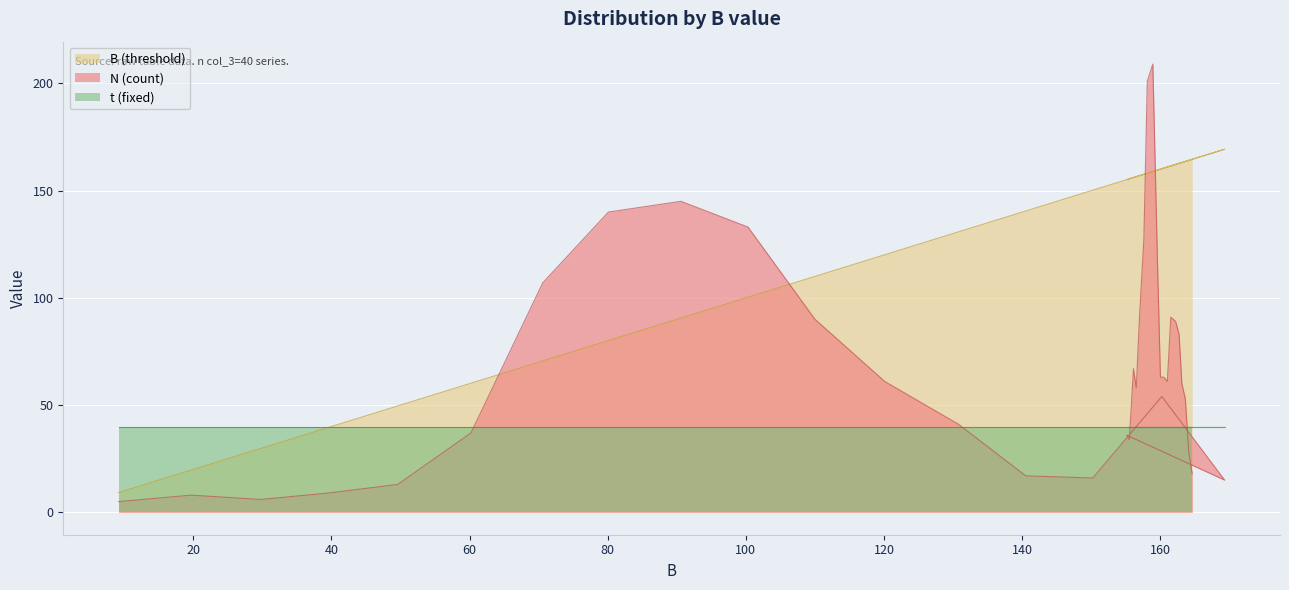

List the series in order of their overall mean, highest first.

B (threshold), N (count), t (fixed)